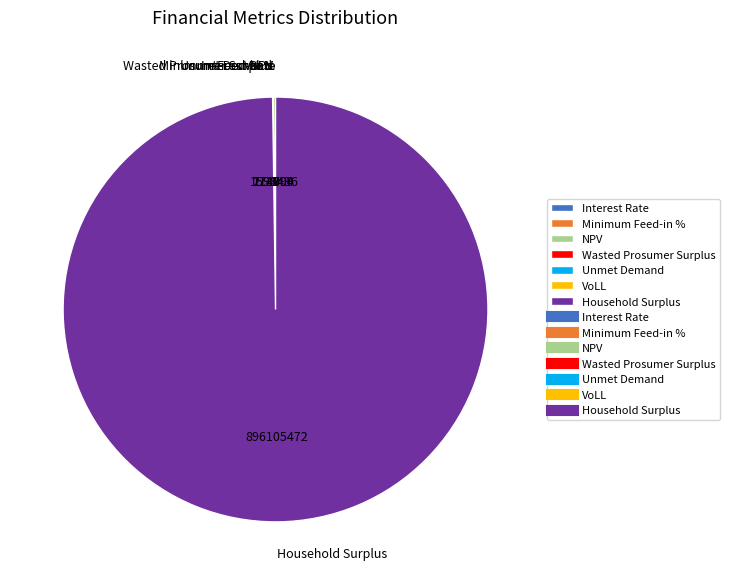

What is the largest slice in the pie chart?

Household Surplus